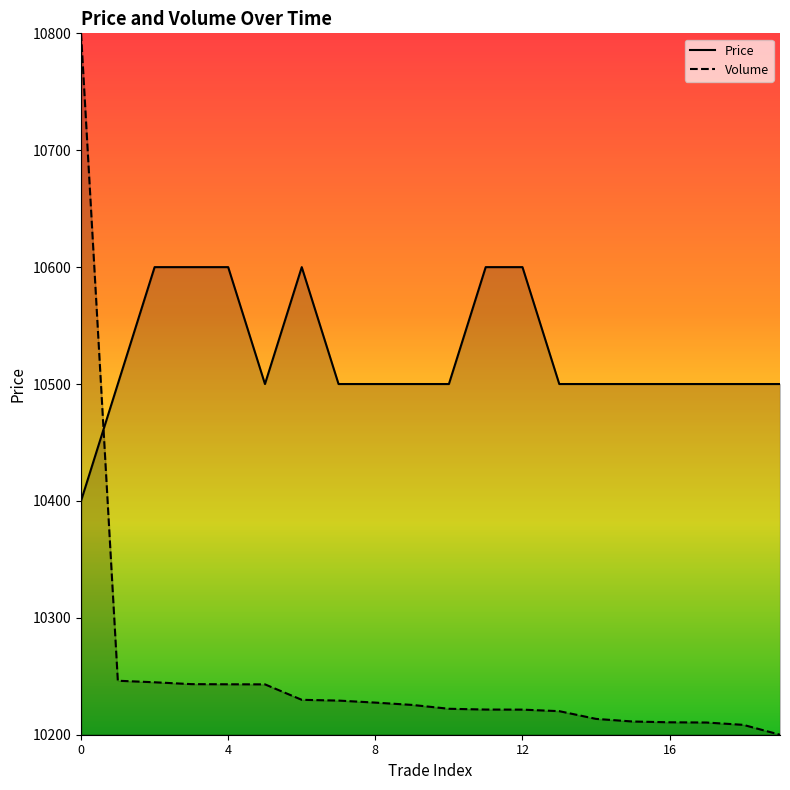

At 16, list the series in order from smallest to largest.

Volume, Price